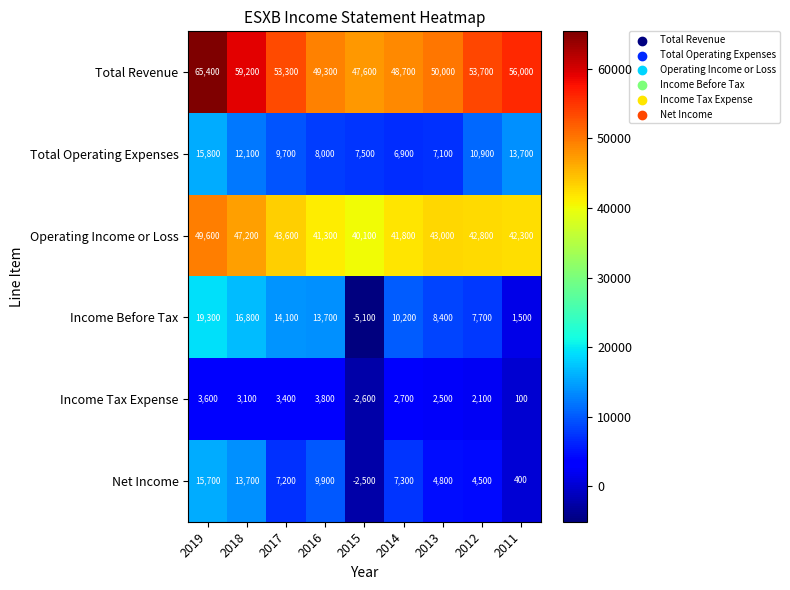

Which series has the largest range (max minus min)?

Income Before Tax